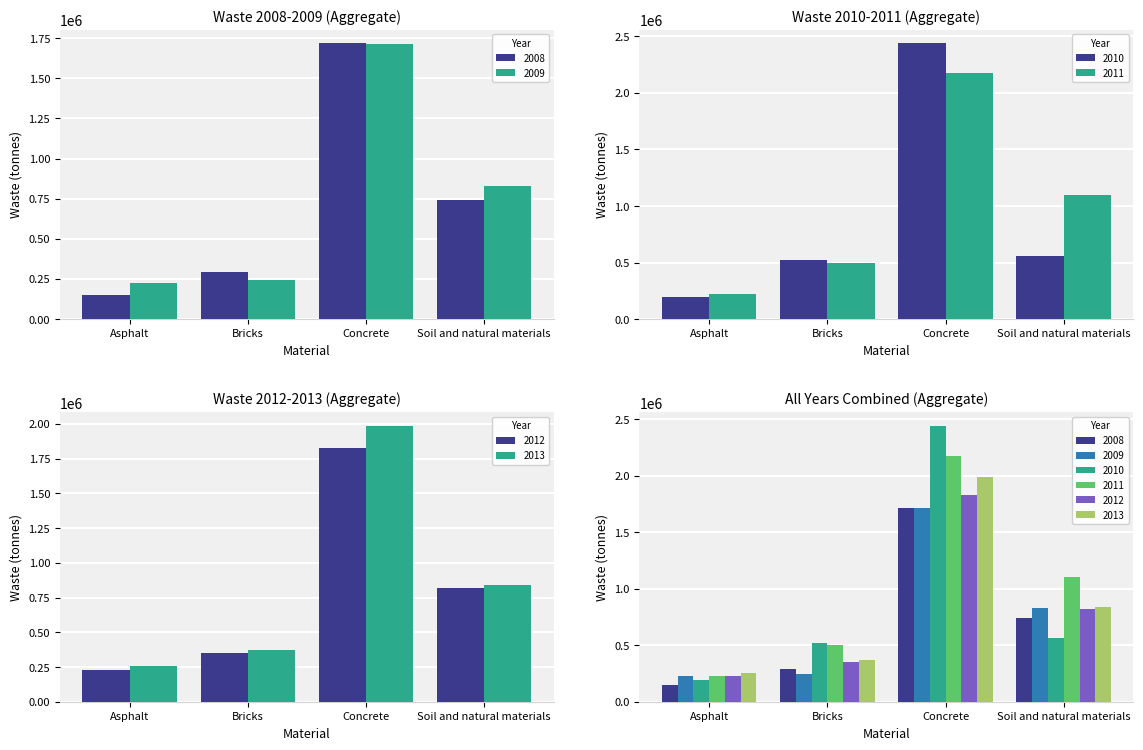

Between Concrete and Asphalt, which is larger?

Concrete